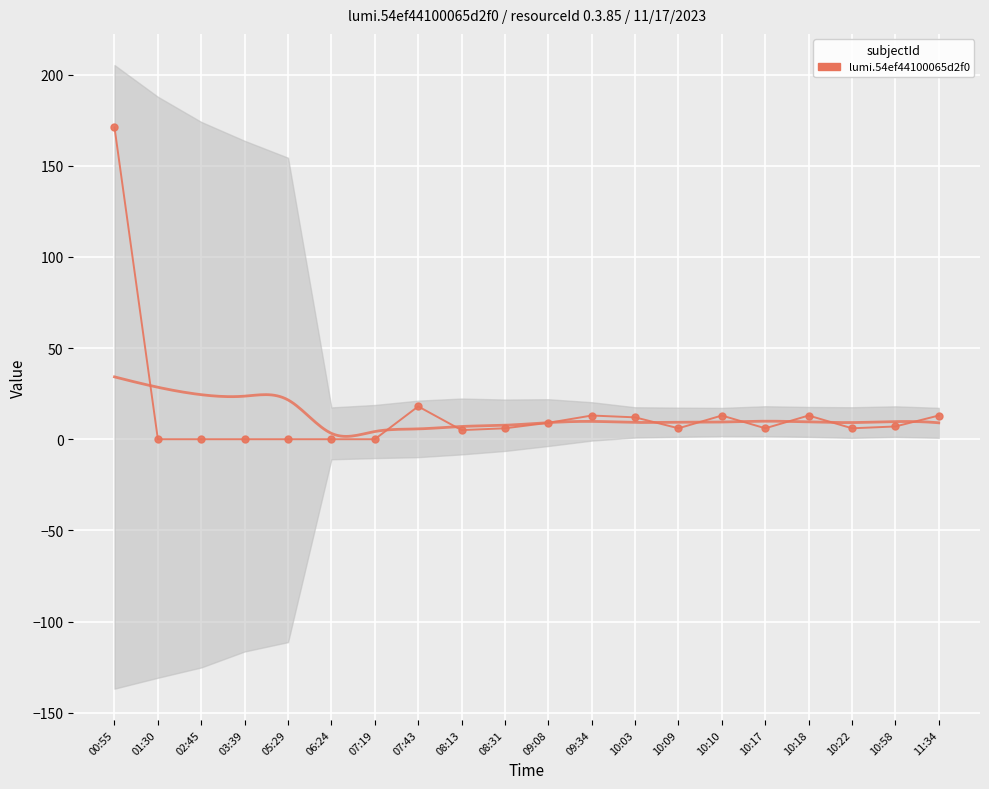

At which category does the chart reach its minimum across all series?

01:30